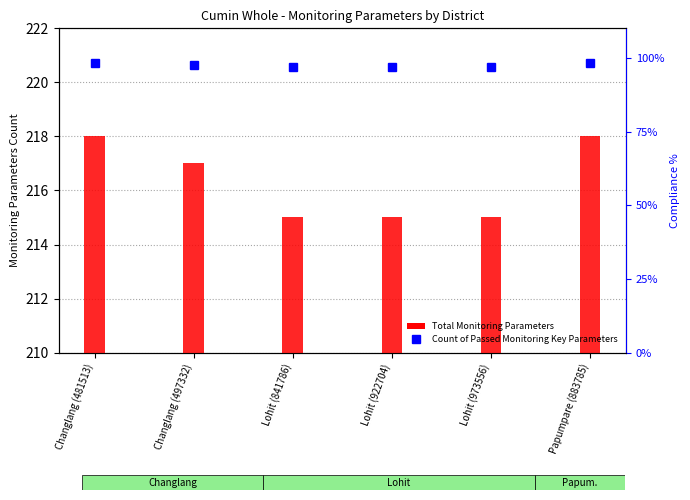

The value of Total Monitoring Parameters at Papumpare (883785) is 137.2. True or false?

False